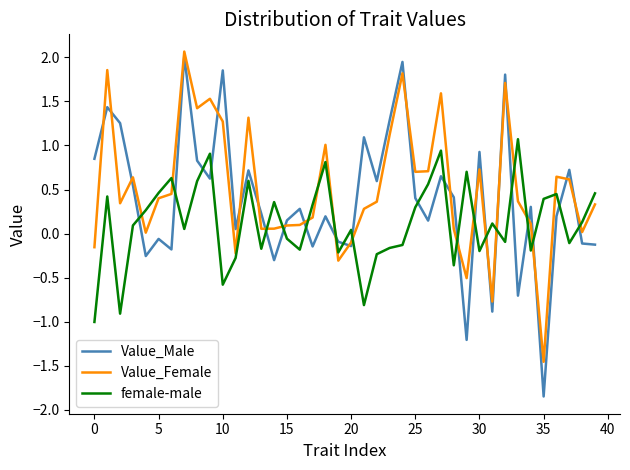

Which series has the largest range (max minus min)?

Value_Male